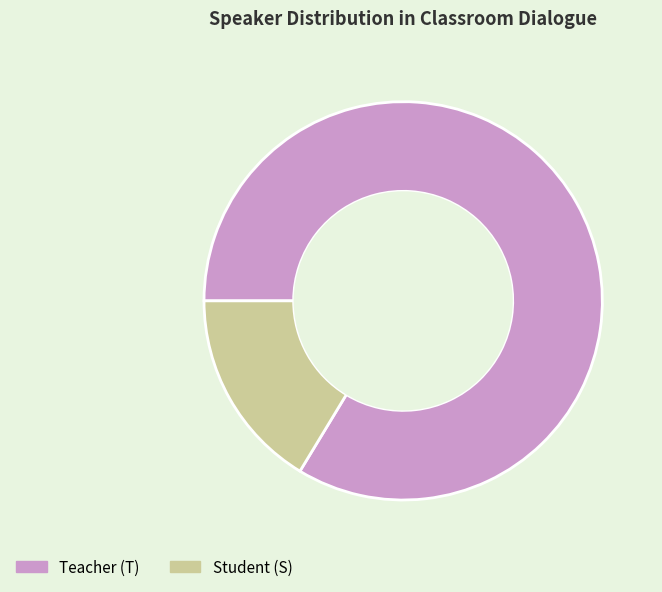

Do Student (S) and Teacher (T) together represent more than half of the pie?

Yes